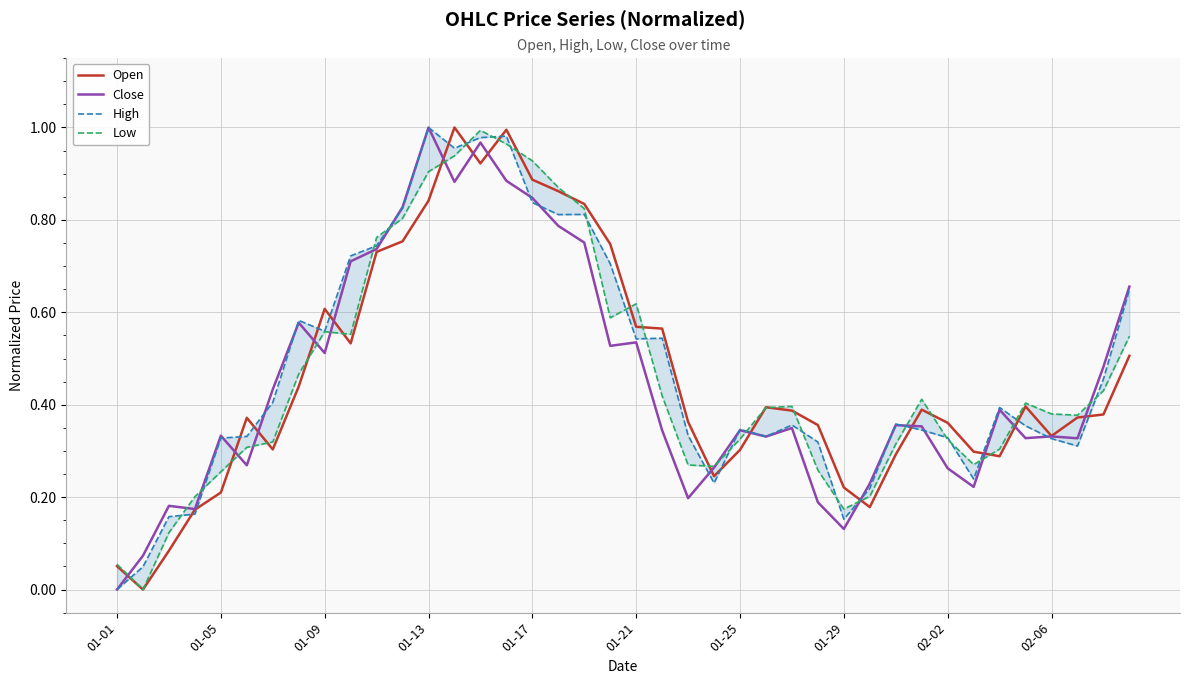

At which label does High reach its minimum?

01-01